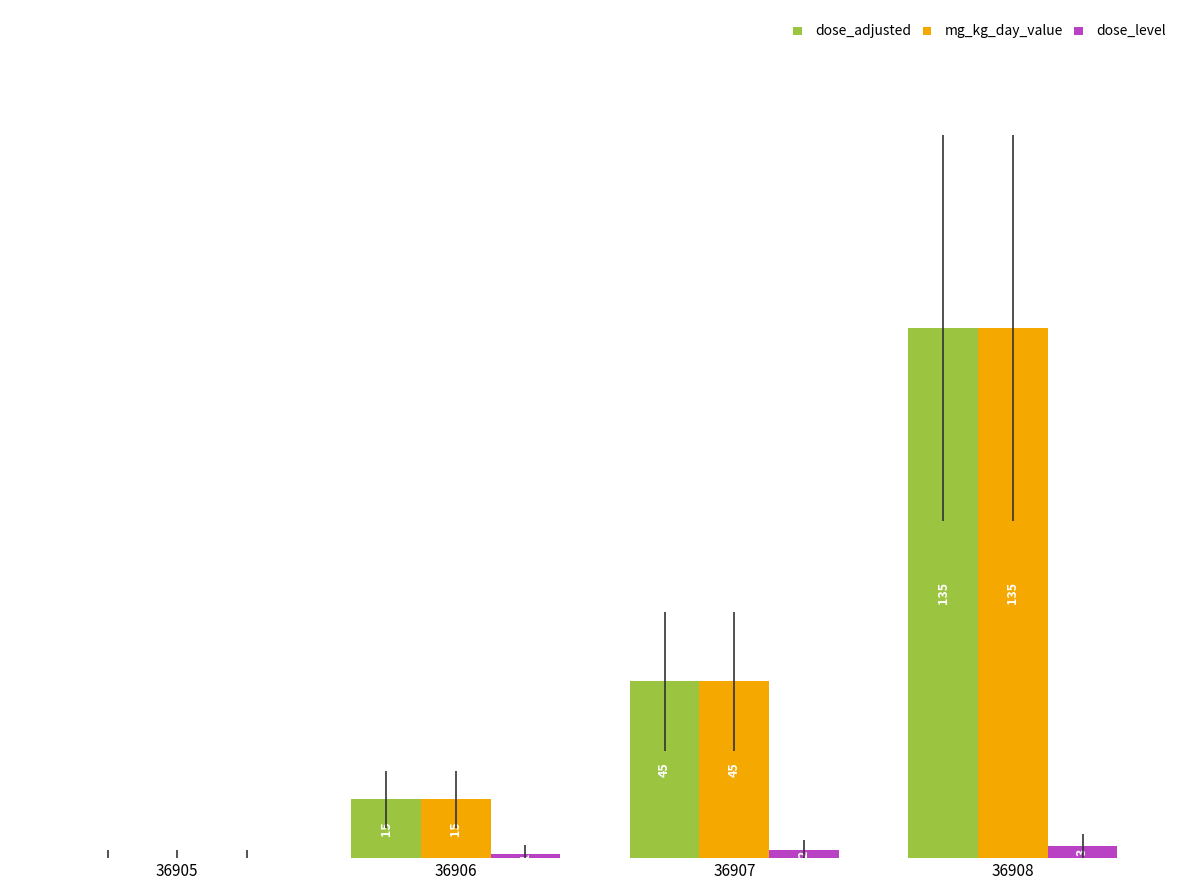

Reading left to right, list all the values displayed in this chart.

dose_adjusted: 36905=0	36906=15	36907=45	36908=135
mg_kg_day_value: 36905=0	36906=15	36907=45	36908=135
dose_level: 36905=0	36906=1	36907=2	36908=3